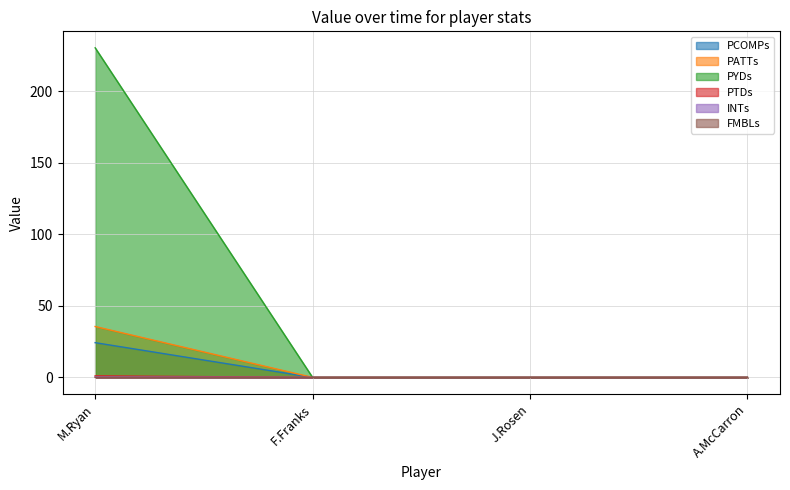

List the labels in order of INTs value, largest first.

M.Ryan, F.Franks, J.Rosen, A.McCarron